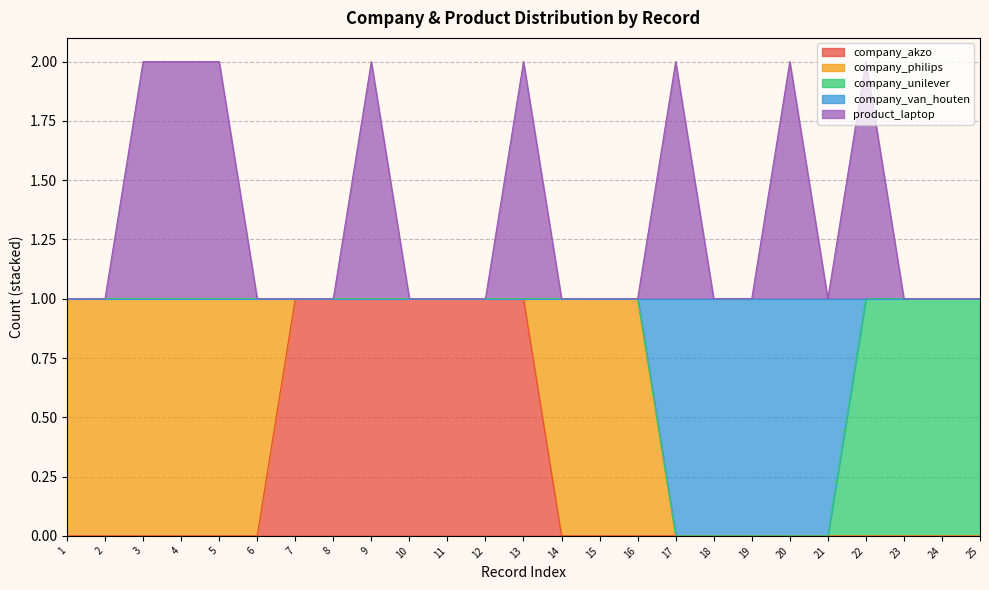

Is it true that company_akzo equals 0 at 21?

True